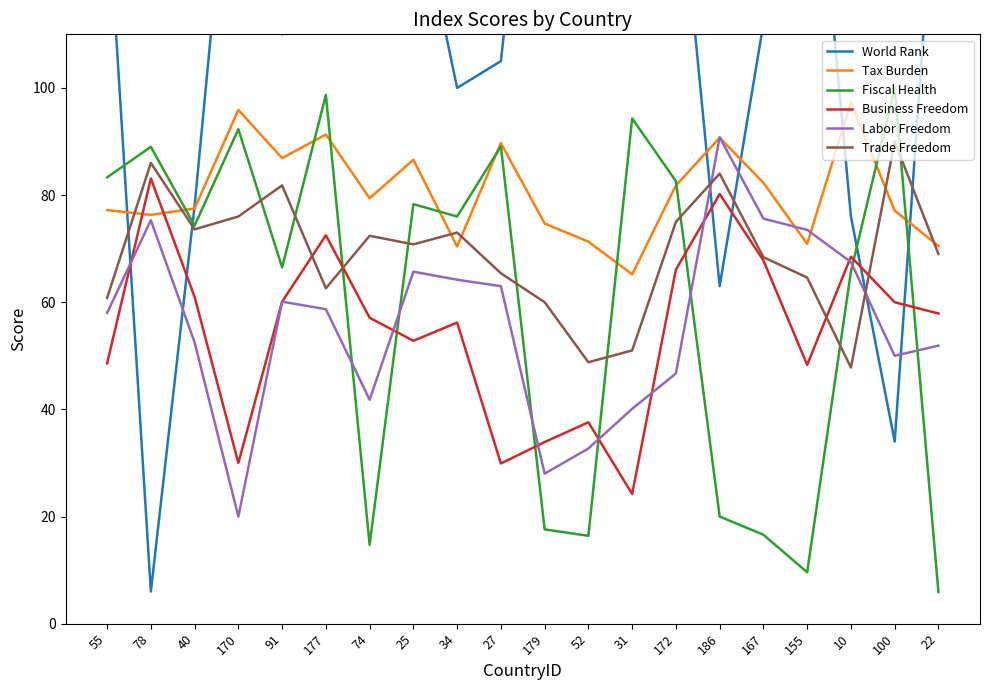

How many times do Trade Freedom and World Rank cross each other?

6